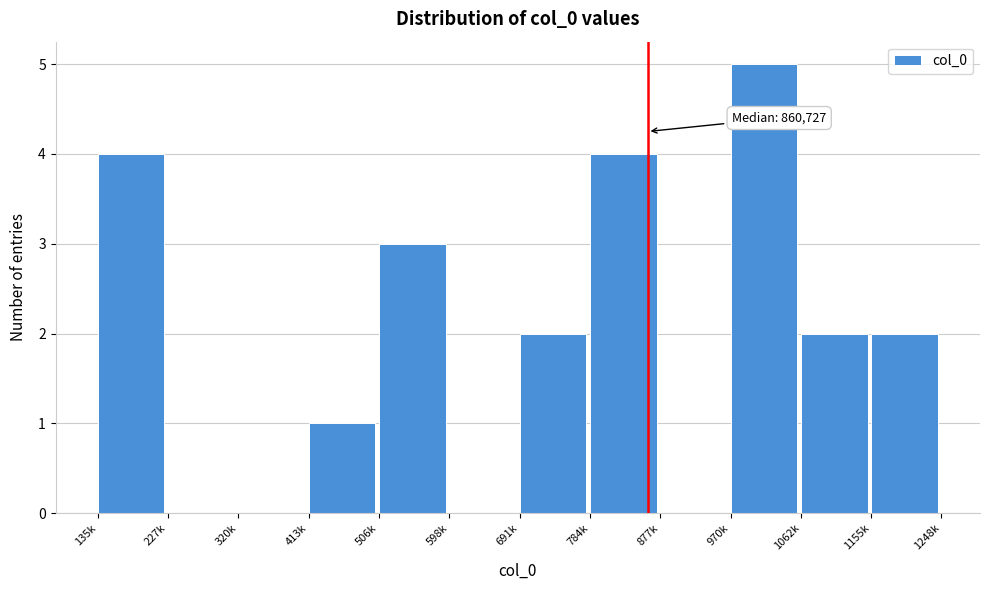

Reading right to left, extract all data points from this chart.

1155k=2	1062k=2	970k=5	877k=0	784k=4	691k=2	598k=0	506k=3	413k=1	320k=0	227k=0	135k=4